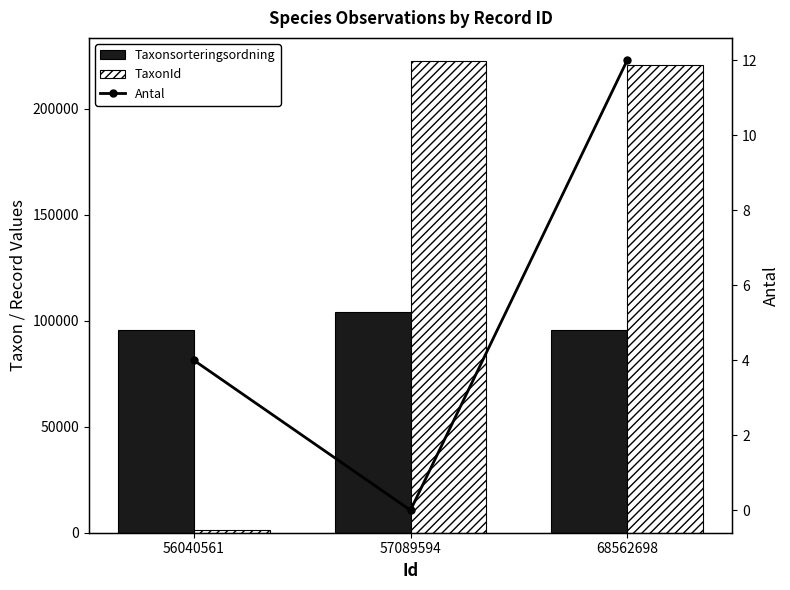

At 56040561, list the series in order from smallest to largest.

Antal, TaxonId, Taxonsorteringsordning